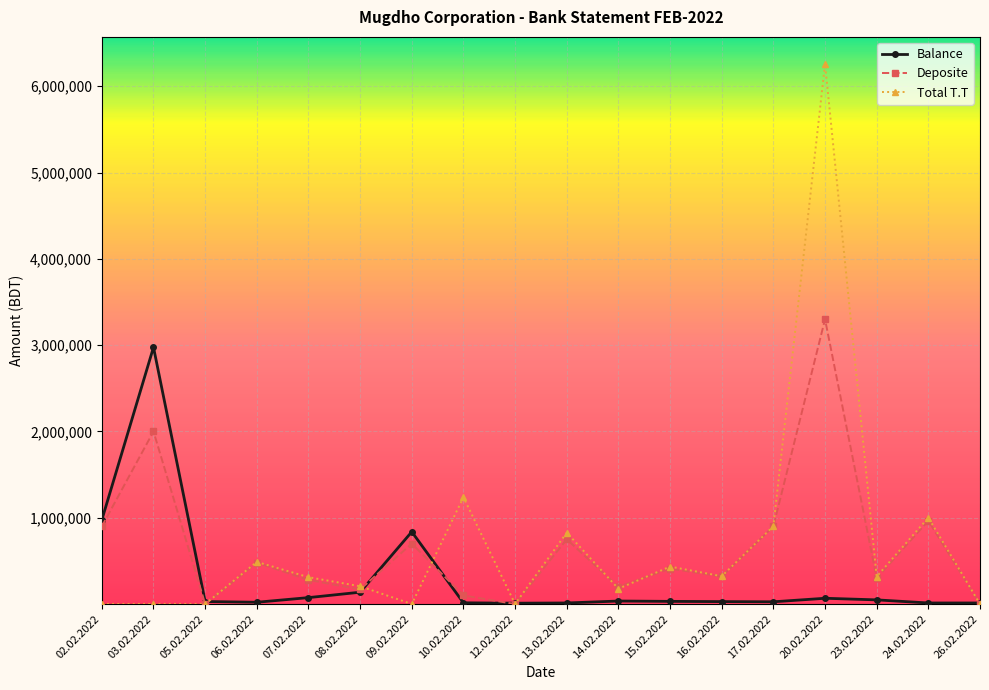

Which series changed the most between 03.02.2022 and 13.02.2022?

Balance